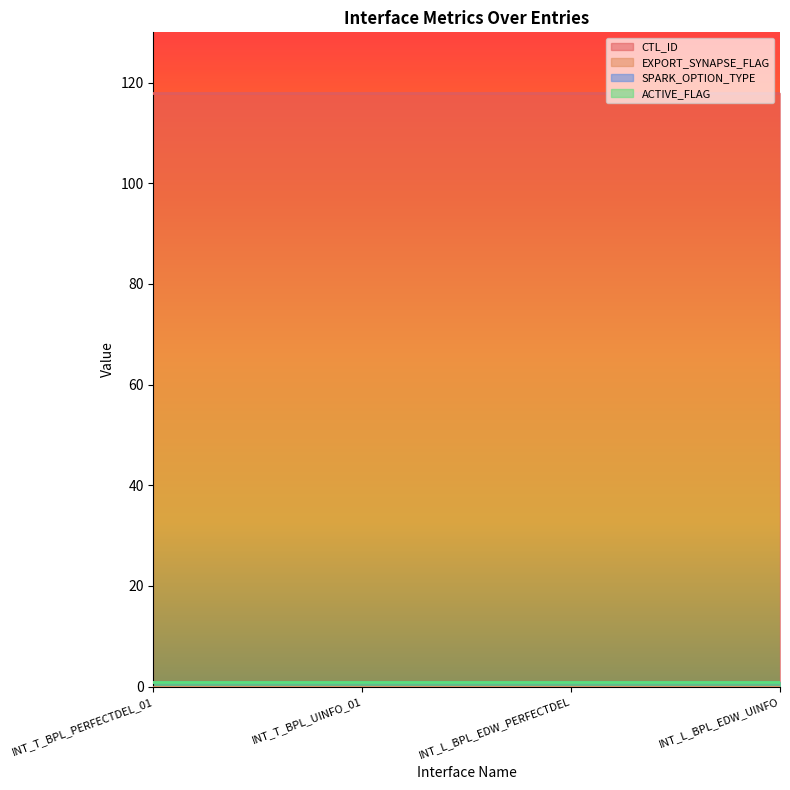

At INT_L_BPL_EDW_UINFO, list the series in order from largest to smallest.

CTL_ID, SPARK_OPTION_TYPE, ACTIVE_FLAG, EXPORT_SYNAPSE_FLAG